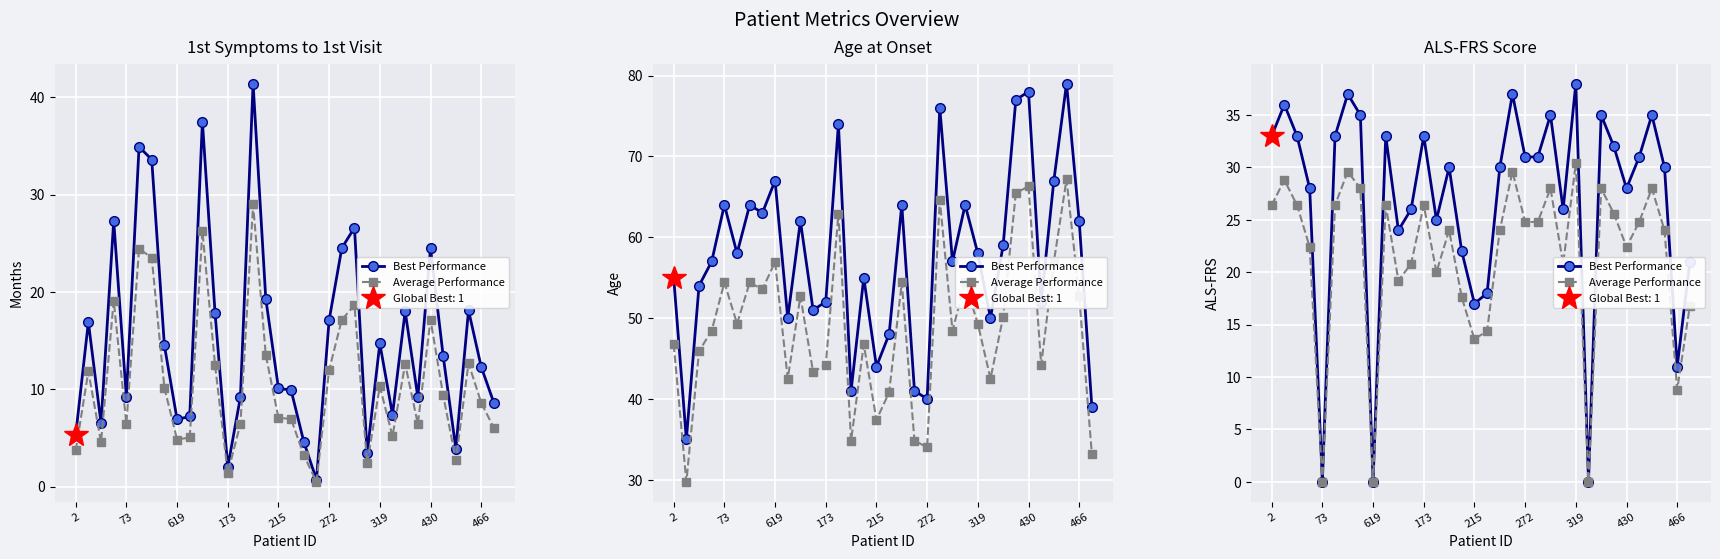

What is the difference between the Best Performance values at 27 and 29?

1.0